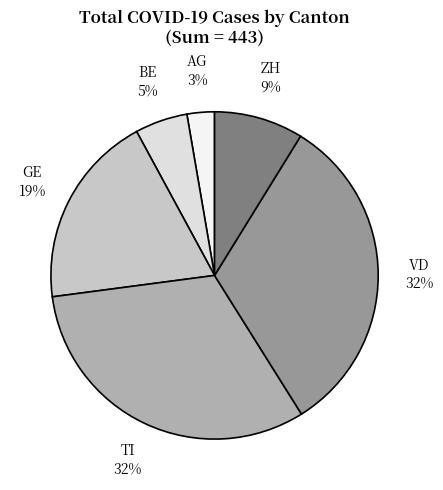

How many segments does this pie chart have?

6